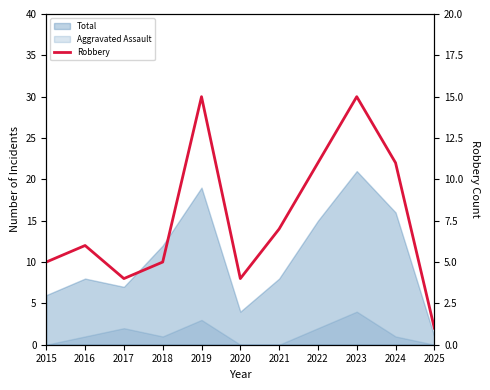

True or false: there are more than 2 points higher than both neighbors.

True